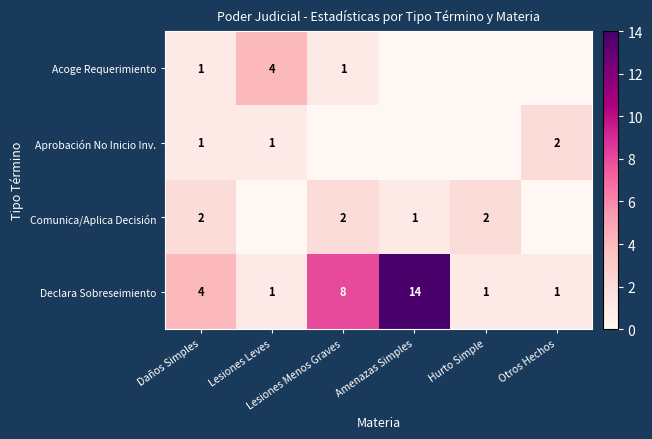

Count the Declara Sobreseimiento values in the range 1 to 8.

5